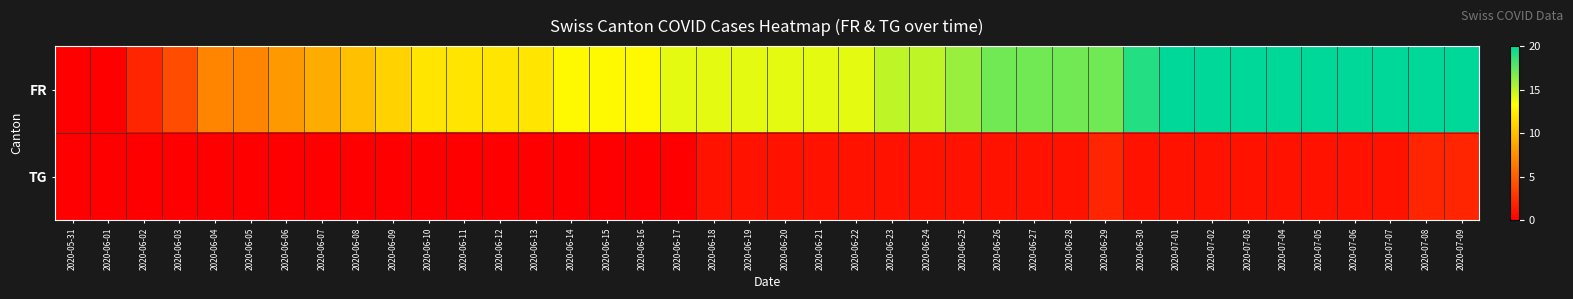

Reading left to right, extract all data points from this chart.

FR: 2020-05-31=0	2020-06-01=0	2020-06-02=2	2020-06-03=4	2020-06-04=7	2020-06-05=7	2020-06-06=8	2020-06-07=9	2020-06-08=10	2020-06-09=11	2020-06-10=12	2020-06-11=12	2020-06-12=12	2020-06-13=12	2020-06-14=13	2020-06-15=13	2020-06-16=13	2020-06-17=14	2020-06-18=14	2020-06-19=14	2020-06-20=14	2020-06-21=14	2020-06-22=14	2020-06-23=15	2020-06-24=15	2020-06-25=16	2020-06-26=17	2020-06-27=17	2020-06-28=17	2020-06-29=17	2020-06-30=19	2020-07-01=20	2020-07-02=20	2020-07-03=20	2020-07-04=20	2020-07-05=20	2020-07-06=20	2020-07-07=20	2020-07-08=20	2020-07-09=20
TG: 2020-05-31=0	2020-06-01=0	2020-06-02=0	2020-06-03=0	2020-06-04=0	2020-06-05=0	2020-06-06=0	2020-06-07=0	2020-06-08=0	2020-06-09=0	2020-06-10=0	2020-06-11=0	2020-06-12=0	2020-06-13=0	2020-06-14=0	2020-06-15=0	2020-06-16=0	2020-06-17=0	2020-06-18=1	2020-06-19=1	2020-06-20=1	2020-06-21=1	2020-06-22=1	2020-06-23=1	2020-06-24=1	2020-06-25=1	2020-06-26=1	2020-06-27=1	2020-06-28=1	2020-06-29=2	2020-06-30=1	2020-07-01=1	2020-07-02=1	2020-07-03=1	2020-07-04=1	2020-07-05=1	2020-07-06=1	2020-07-07=1	2020-07-08=2	2020-07-09=2